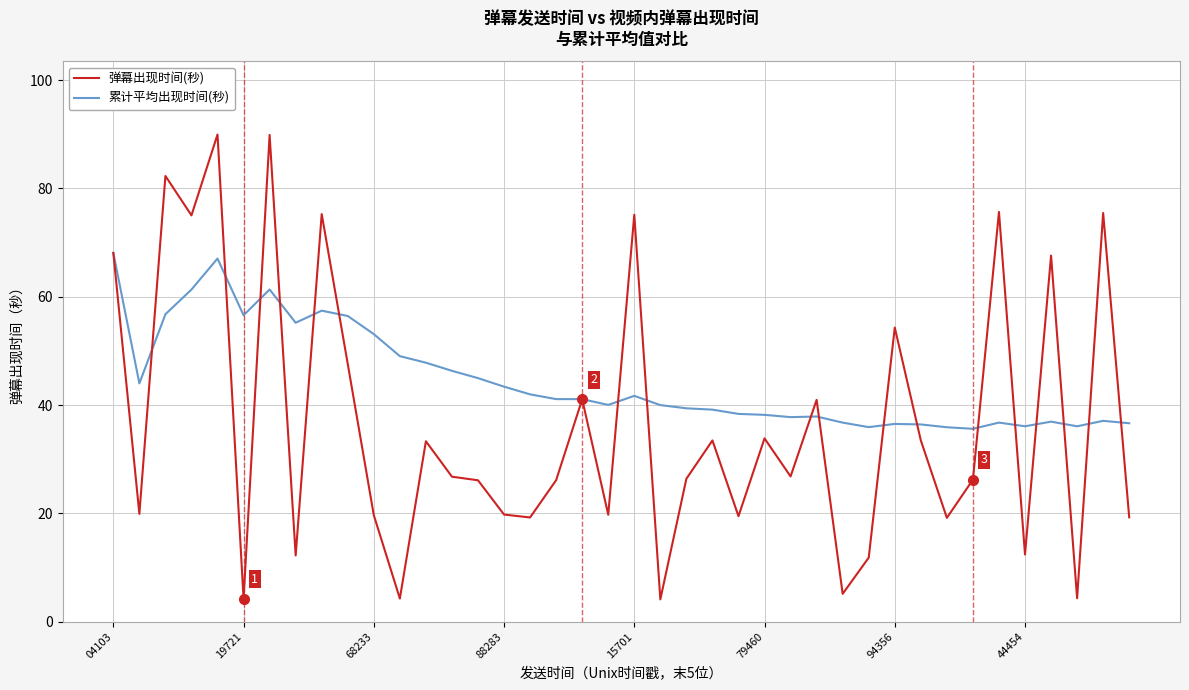

What is the difference between the second highest and second lowest values in the 累计平均出现时间(秒) series?

31.2